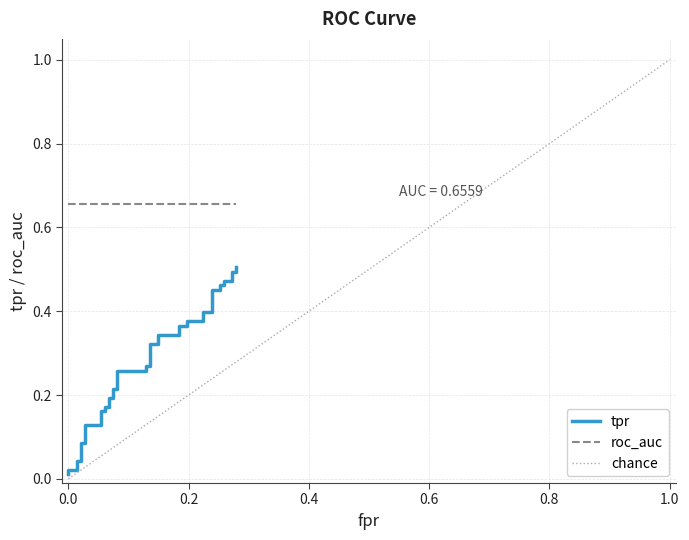

True or false: there are more than 2 points higher than both neighbors.

False